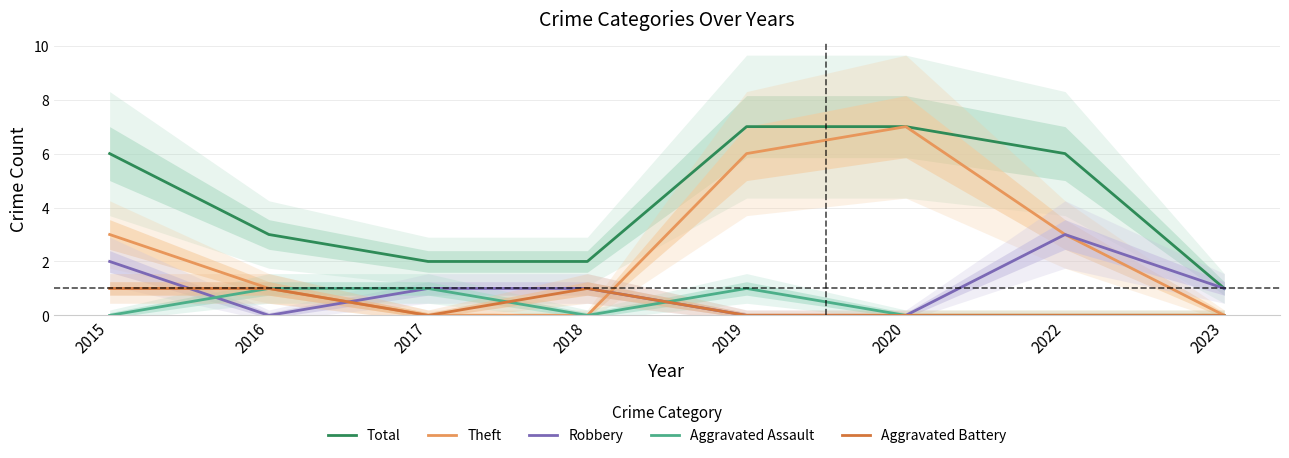

In Aggravated Assault, how many points are lower than both neighbors (excluding endpoints)?

1